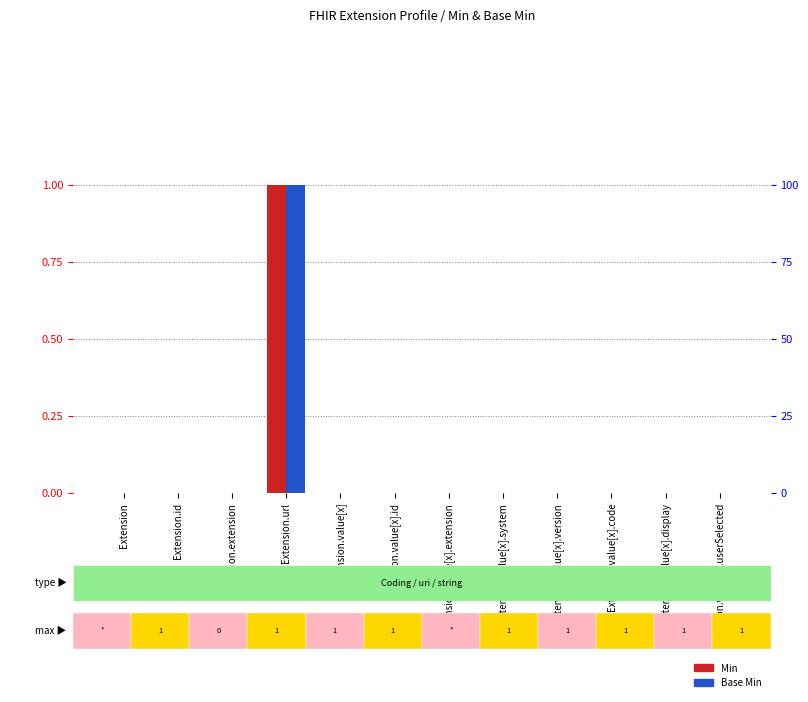

How many values in the Min series exceed 0?

1